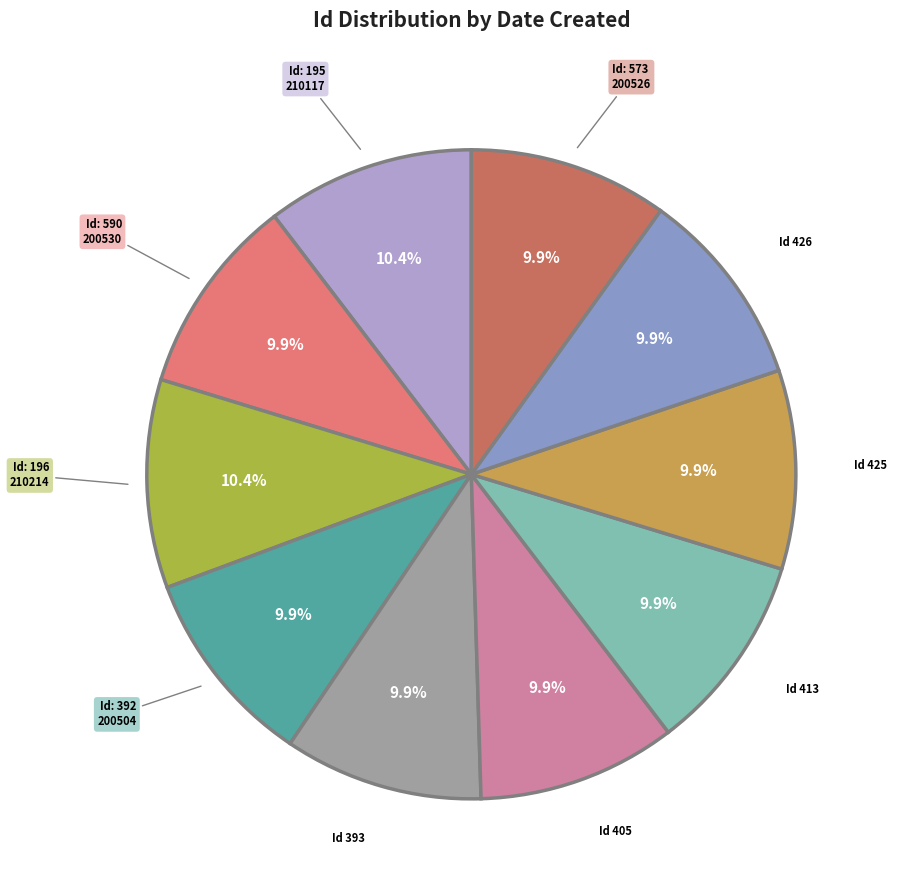

Does any single category account for the majority?

No